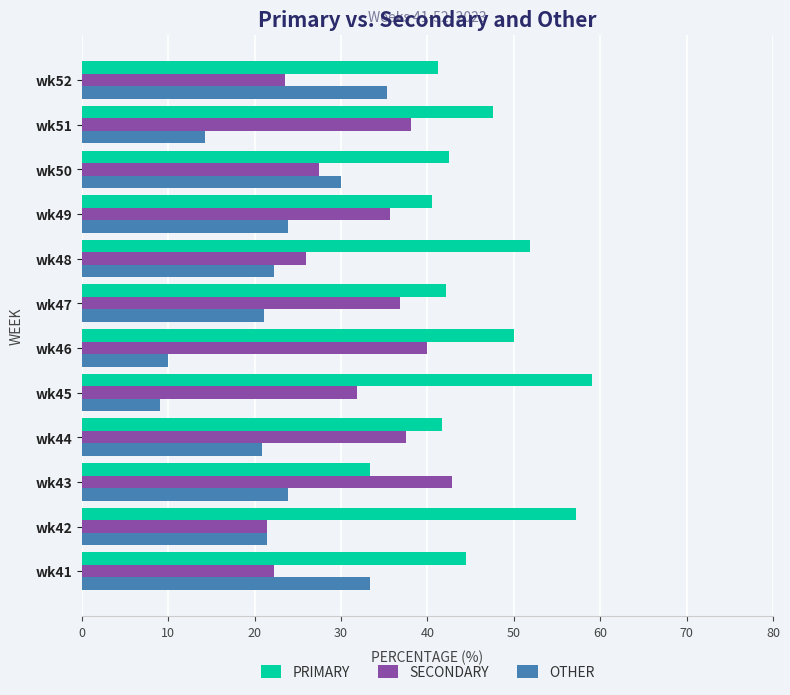

What is the difference between the maximum and second lowest values in the PRIMARY series?

18.6